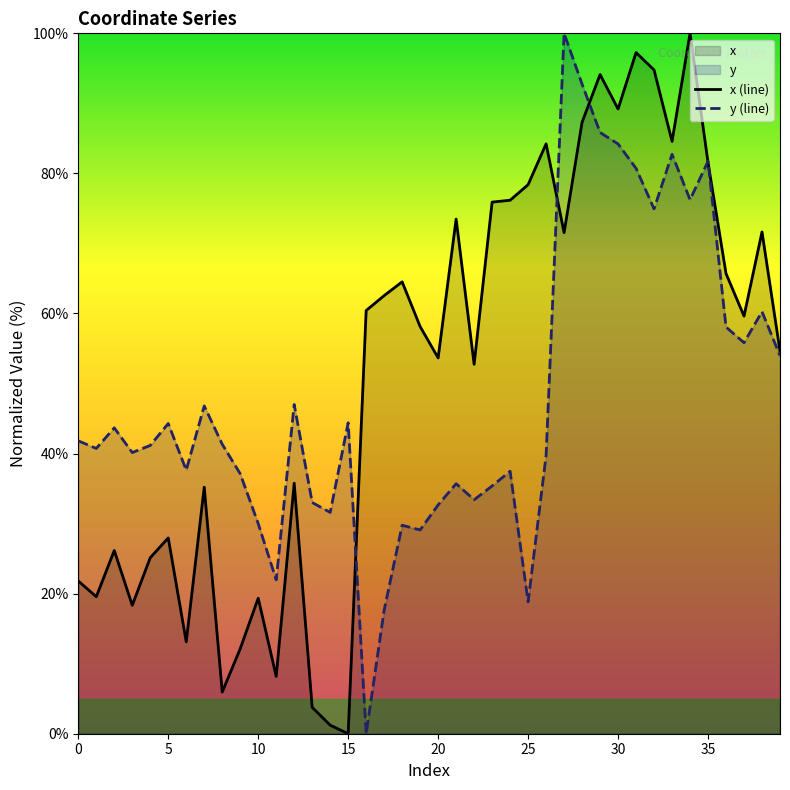

Where is y (line) nearest to the value 50?

12